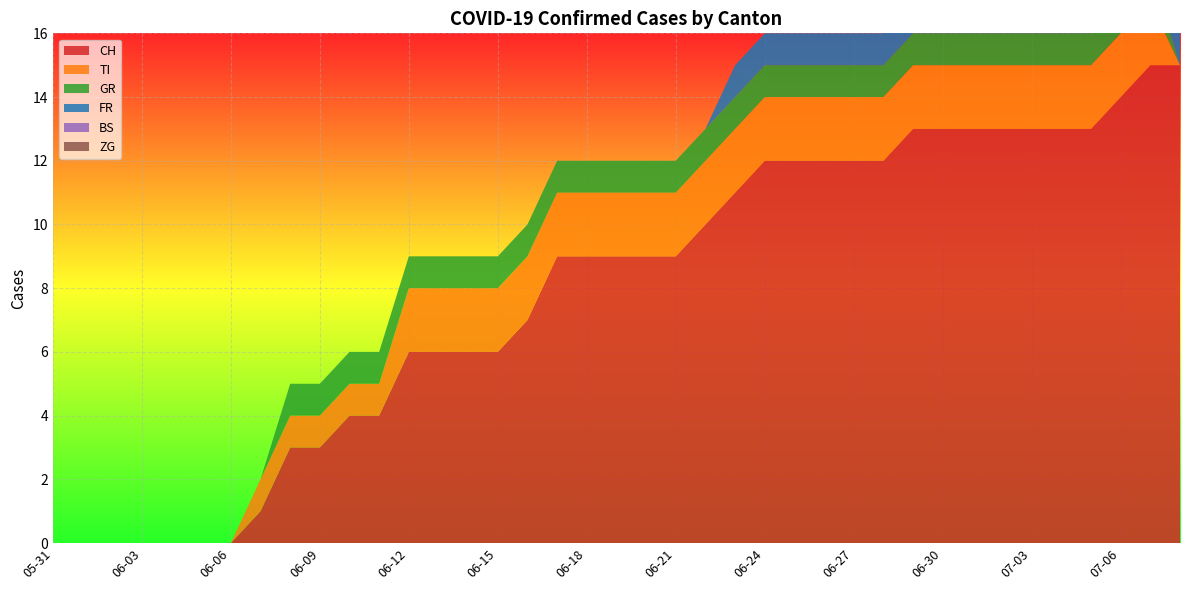

Reading left to right, extract all data points from this chart.

CH: 0	0	0	0	0	0	0	1	3	3	4	4	6	6	6	6	7	9	9	9	9	9	10	11	12	12	12	12	12	13	13	13	13	13	13	13	14	15	15
TI: 0	0	0	0	0	0	0	1	1	1	1	1	2	2	2	2	2	2	2	2	2	2	2	2	2	2	2	2	2	2	2	2	2	2	2	2	2	2	0
GR: 0	0	0	0	0	0	0	0	1	1	1	1	1	1	1	1	1	1	1	1	1	1	1	1	1	1	1	1	1	1	1	1	1	1	1	1	1	1	0
FR: 0	0	0	0	0	0	0	0	0	0	0	0	0	0	0	0	0	0	0	0	0	0	0	1	1	1	1	1	1	1	1	1	1	1	1	1	1	1	1
BS: 0	0	0	0	0	0	0	0	0	0	0	0	0	0	0	0	0	0	0	0	0	0	0	0	0	0	0	0	0	0	0	0	0	0	0	0	0	0	0
ZG: 0	0	0	0	0	0	0	0	0	0	0	0	0	0	0	0	0	0	0	0	0	0	0	0	0	0	0	0	0	0	0	0	0	0	0	0	0	0	0